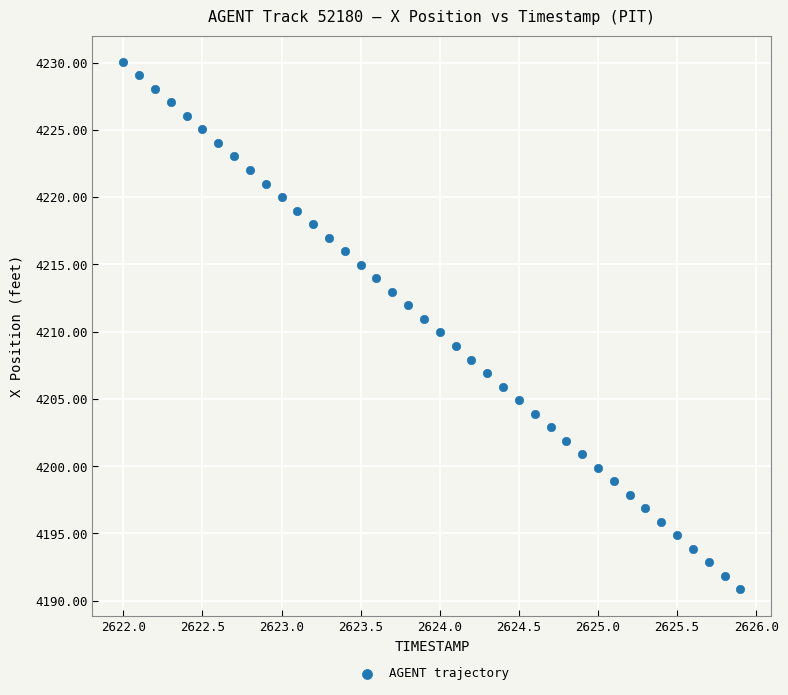

What is the range of X values (max minus min)?

3.9